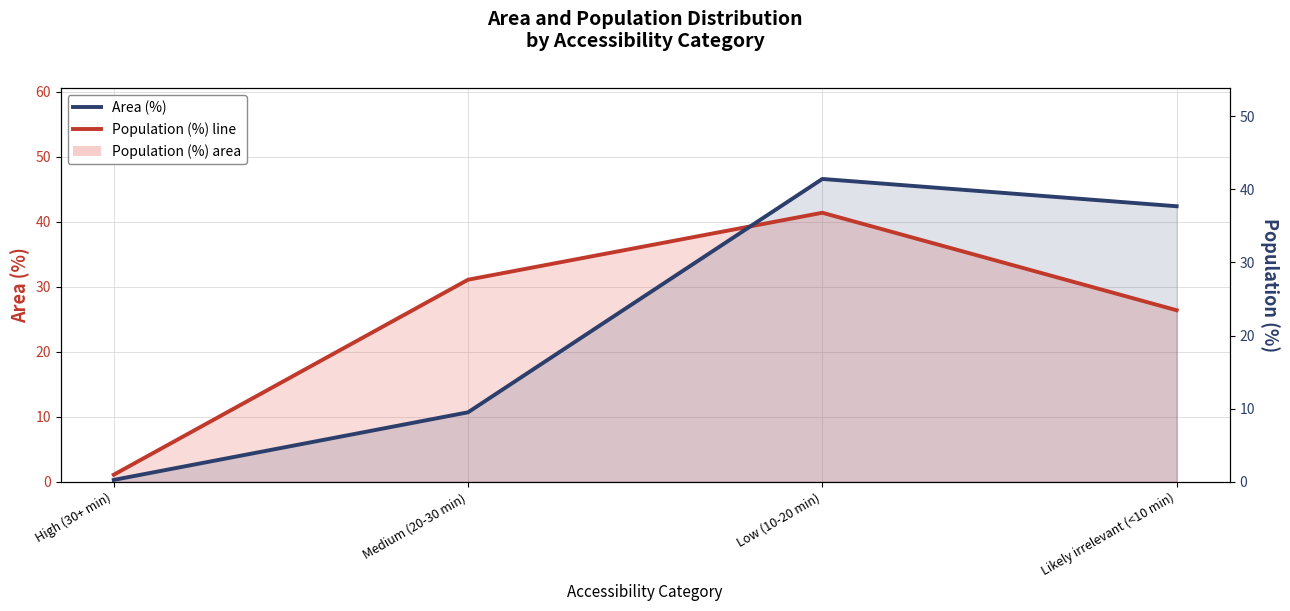

What is the value of the Area (%) point at the 1st from the left?

0.3